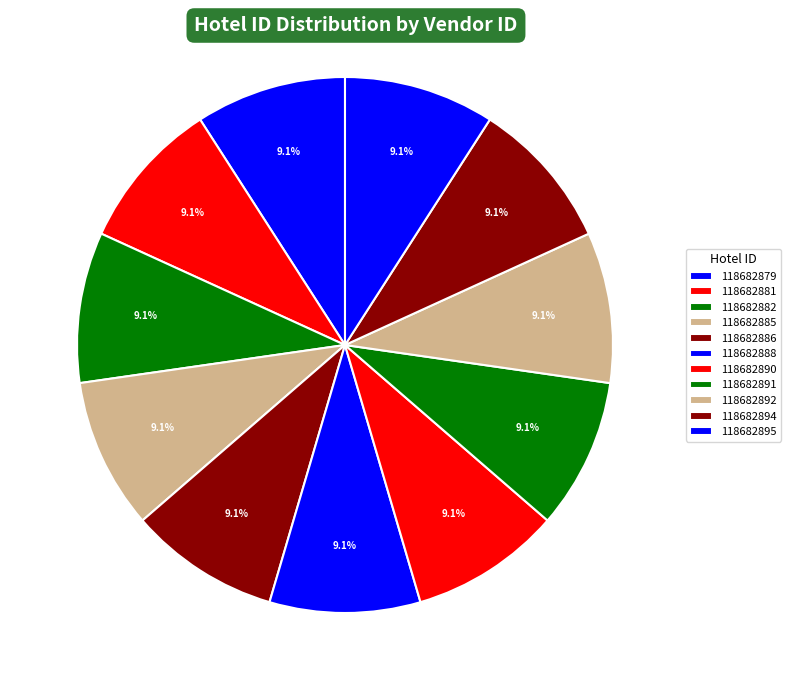

To the nearest percent, what is the combined percentage of 118682888 and 118682895?

18%